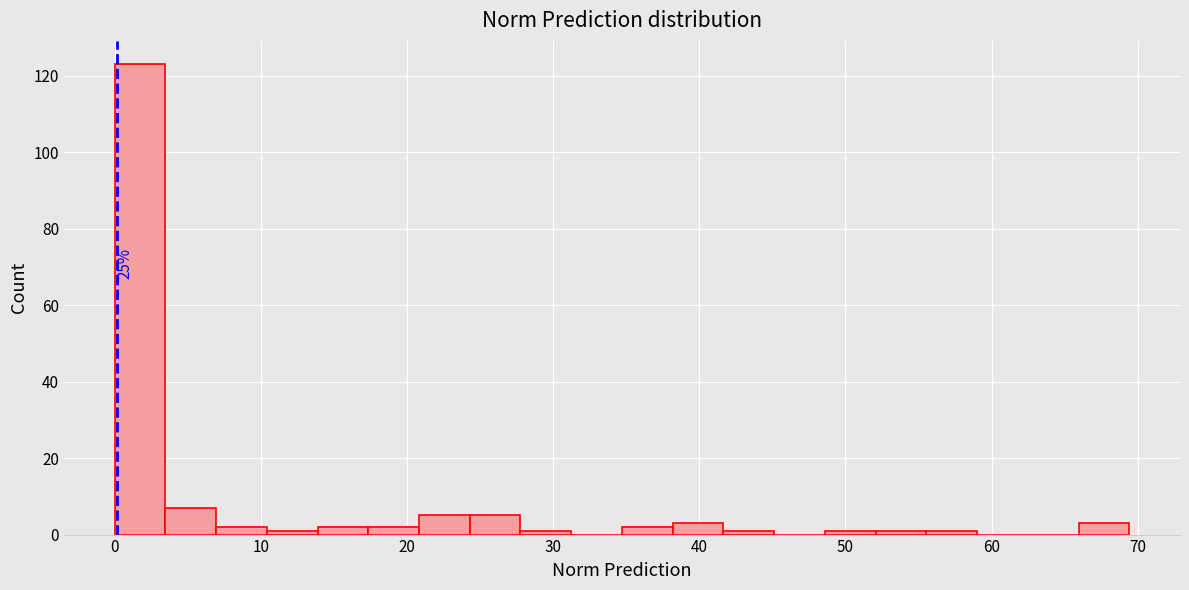

Around what value on the x-axis is the tallest bar? Give the approximate position of its centre, as read against the axis.

2